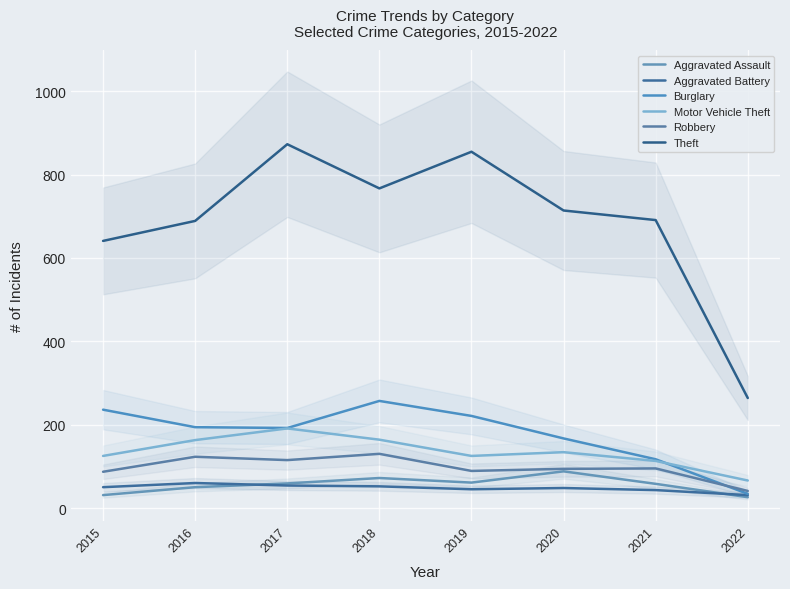

The Robbery series shows 30 at 2019. True or false?

False